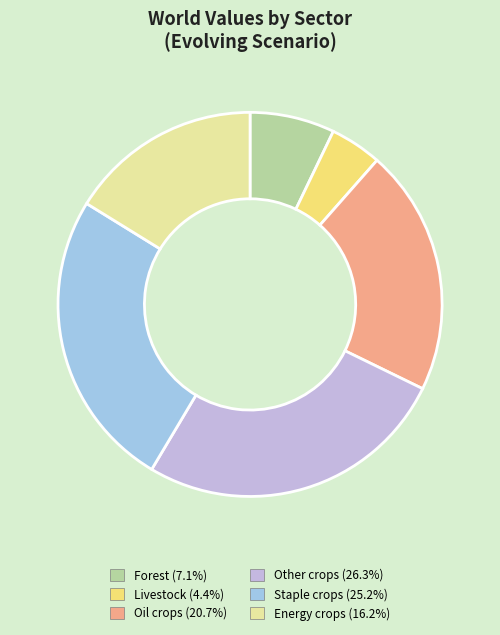

Which category has the smallest portion of the pie?

Livestock